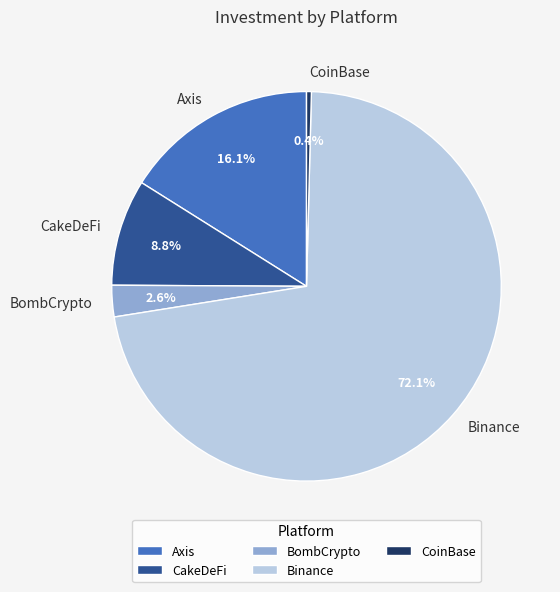

The CakeDeFi slice represents 23% of the pie. True or false?

False